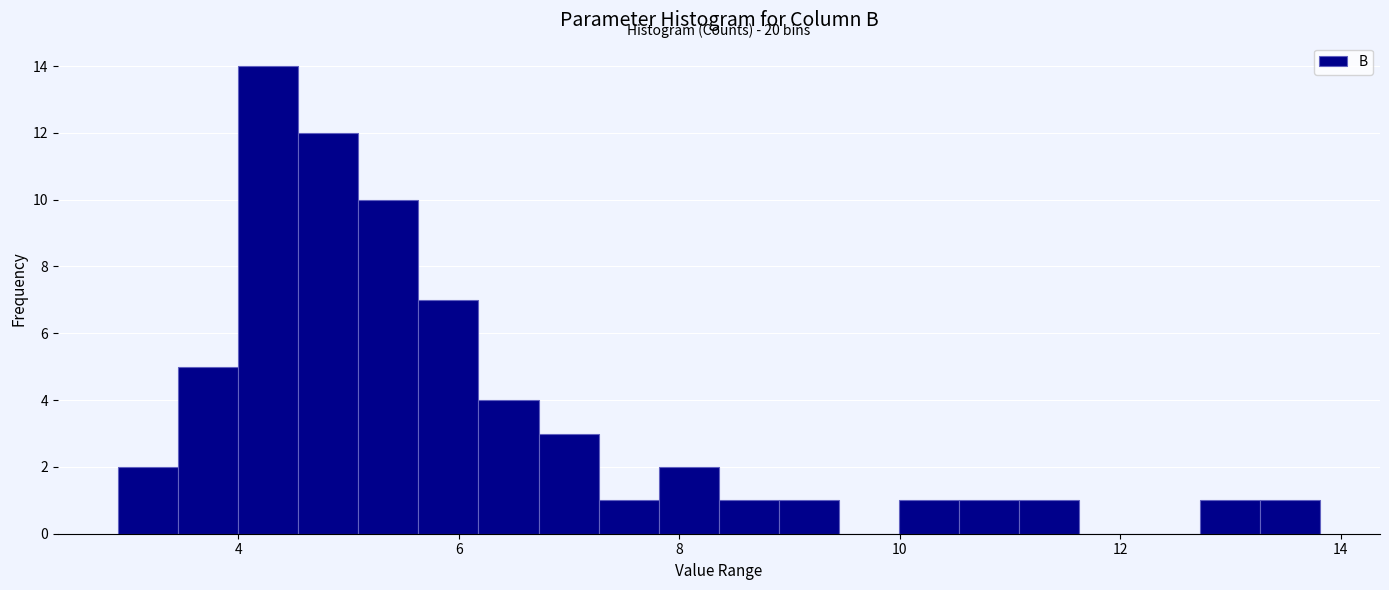

Around what value on the x-axis is the tallest bar? Give the approximate position of its centre, as read against the axis.

4.2